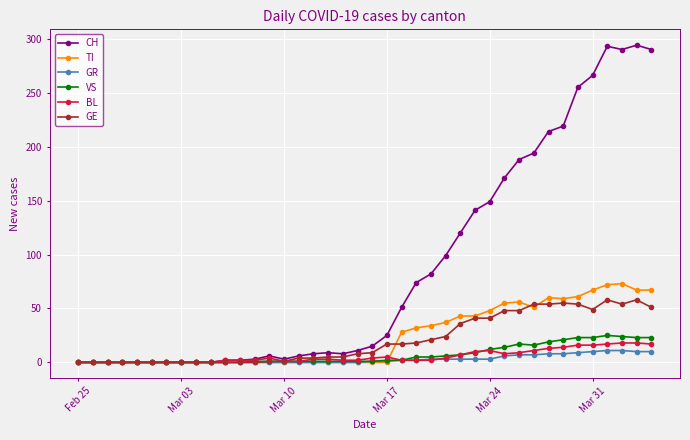

True or false: CH has more than 0 points higher than both neighbors.

True